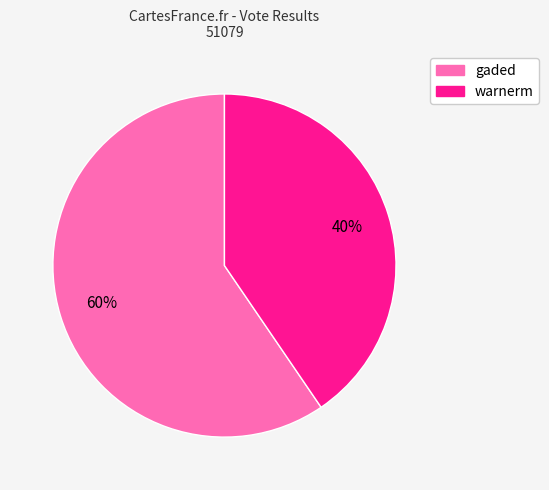

How many slices are in this pie chart?

2